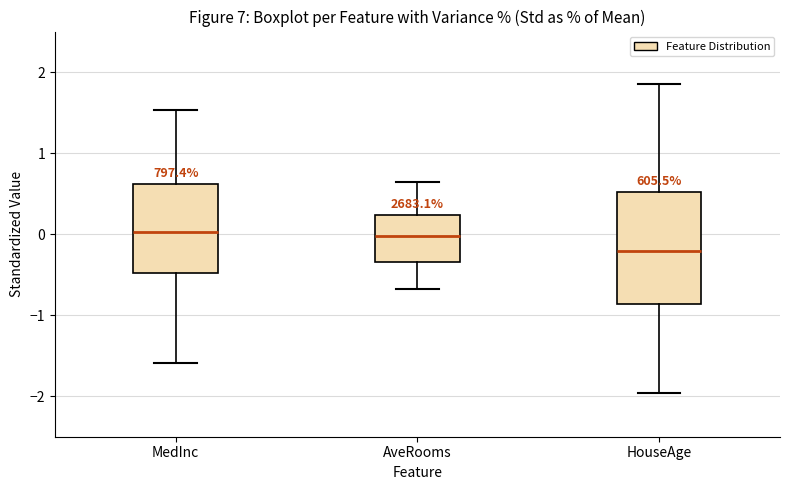

Reading left to right, transcribe this box plot: for each box, give where its median line is, the range the box spans, and where its two whiskers end, as read against the y-axis. The values are not printed on the chart, so give them approximately, as read against the axis.

MedInc: median 0.0, box -0.5 to 0.6, whiskers -1.6 to 1.5
AveRooms: median 0.0, box -0.3 to 0.2, whiskers -0.7 to 0.6
HouseAge: median -0.2, box -0.9 to 0.5, whiskers -2.0 to 1.9